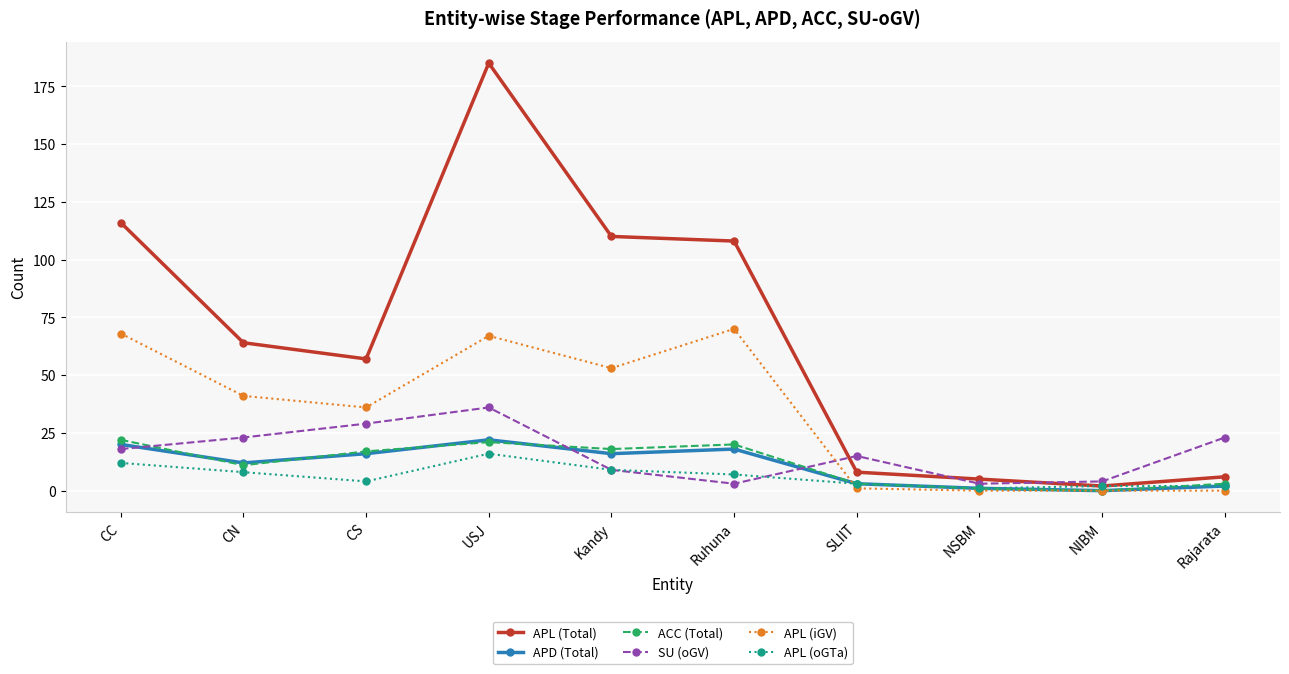

The value of APL (Total) at Kandy is 110. True or false?

True